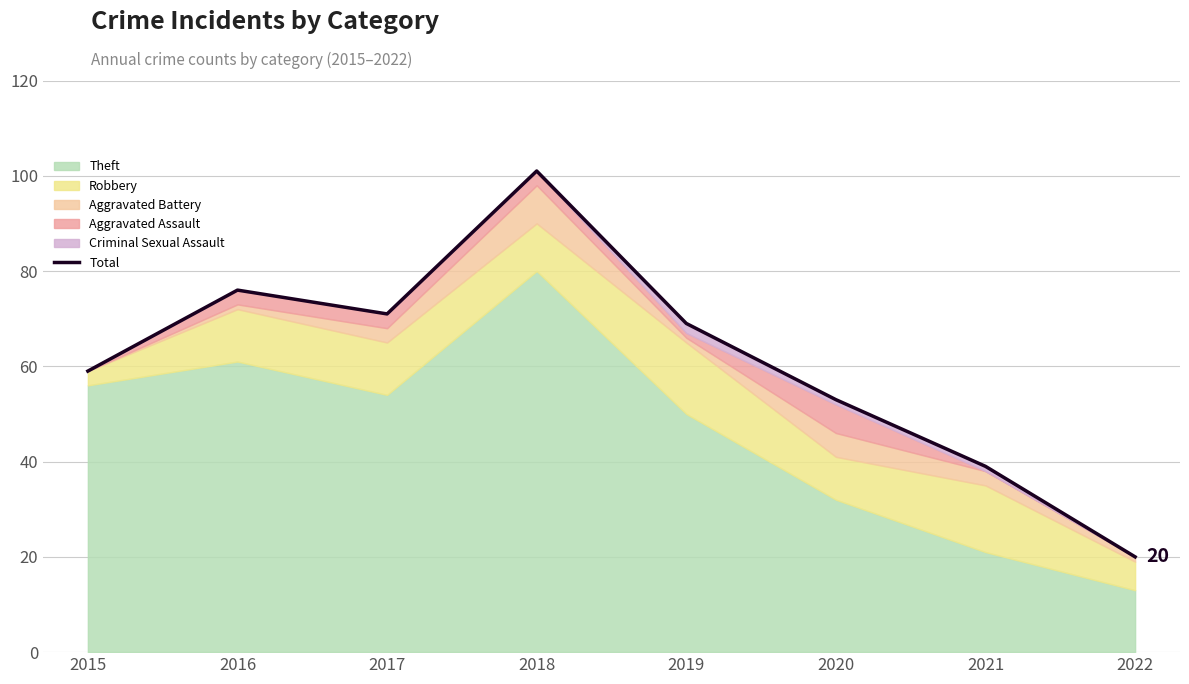

Which label corresponds to the smallest value in the chart?

2022